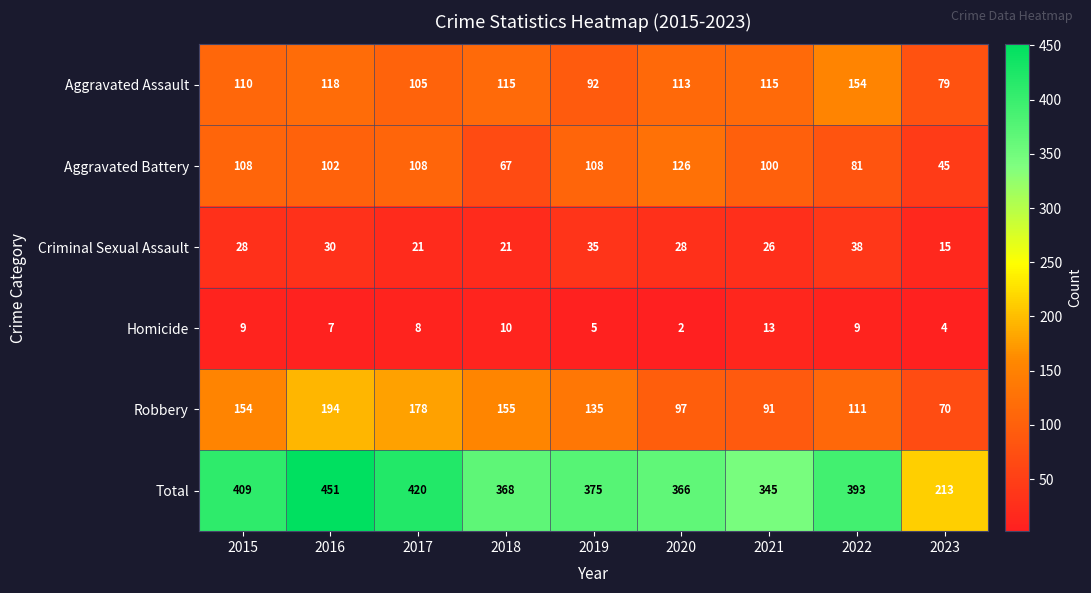

At how many categories does at least one series exceed 269?

8